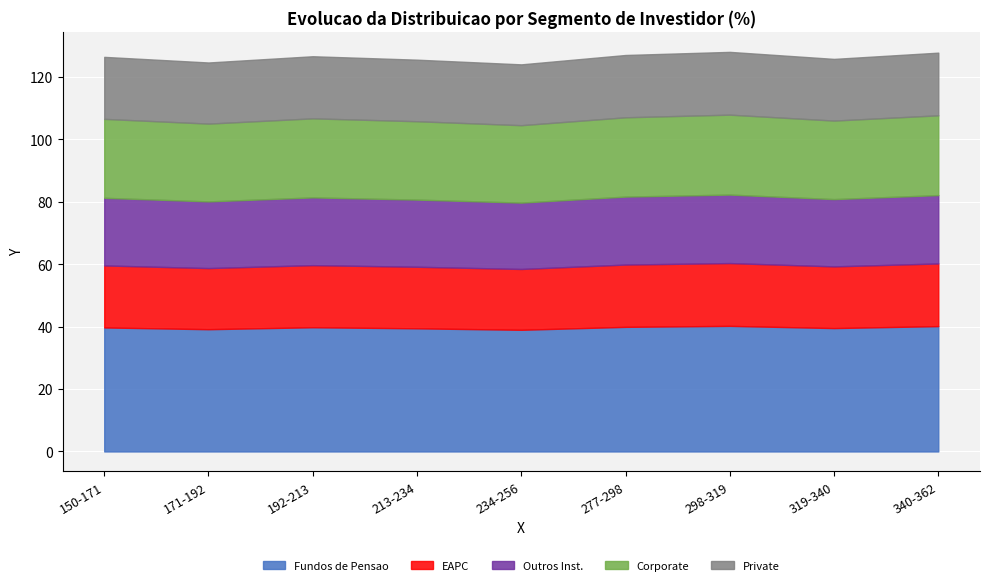

What is the approximate value at 331, to the nearest 5?

125